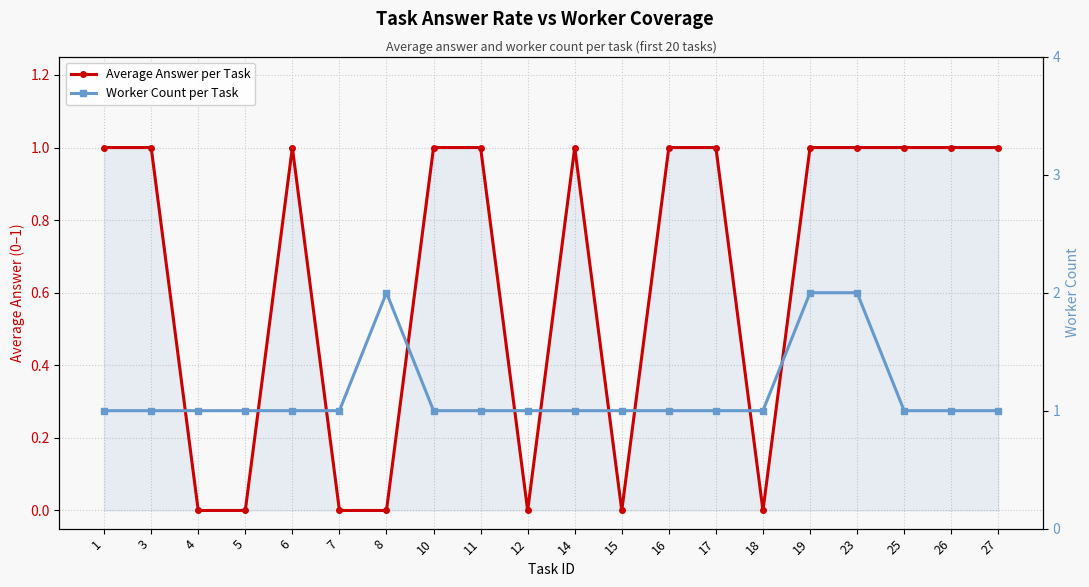

What is the total value across all series at 18?

1